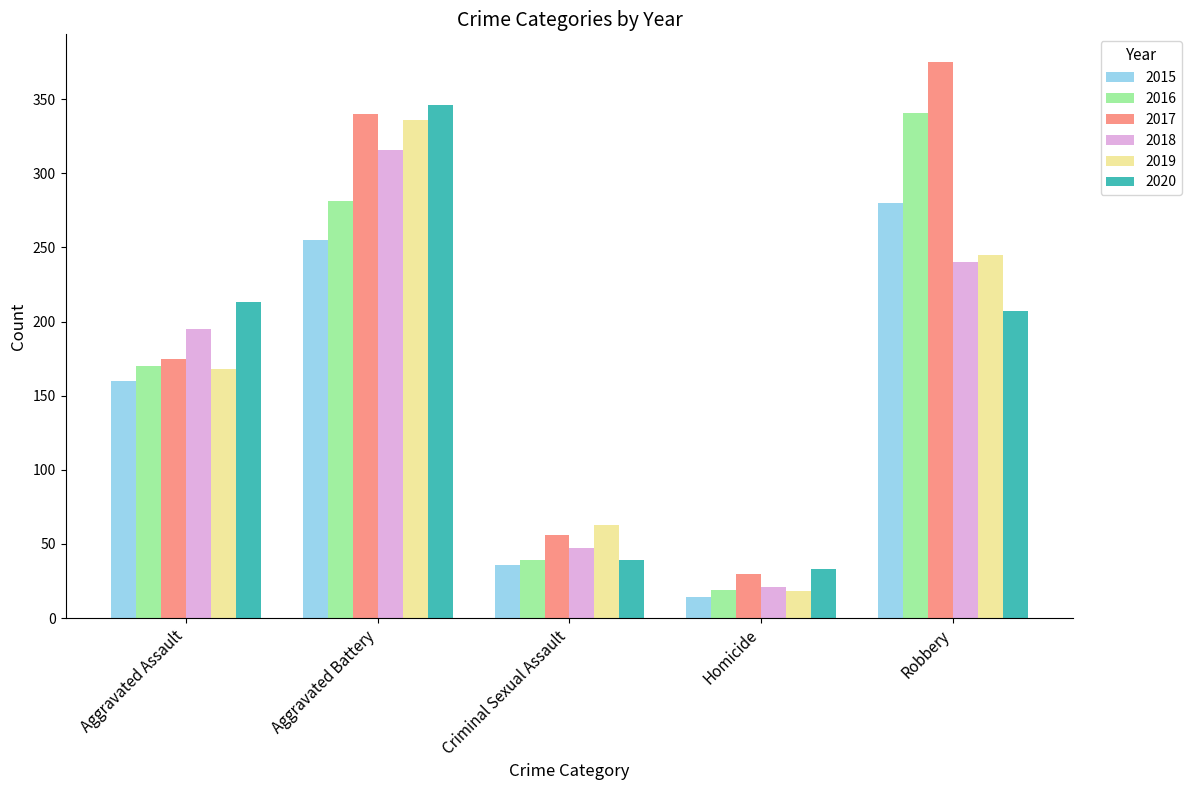

How many data points in 2019 are less than 168?

2